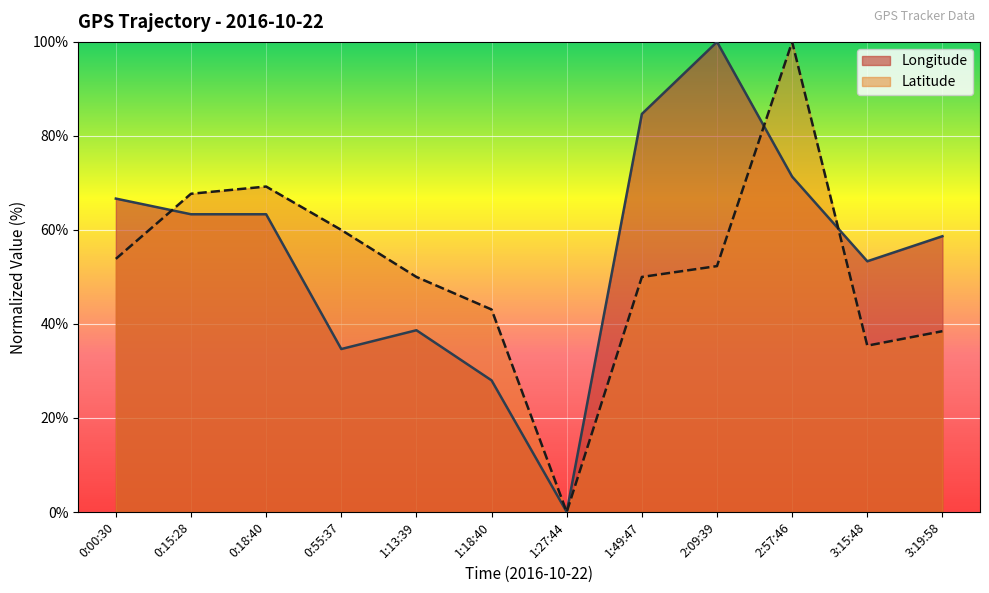

How many interior local valleys does the Latitude series have?

2